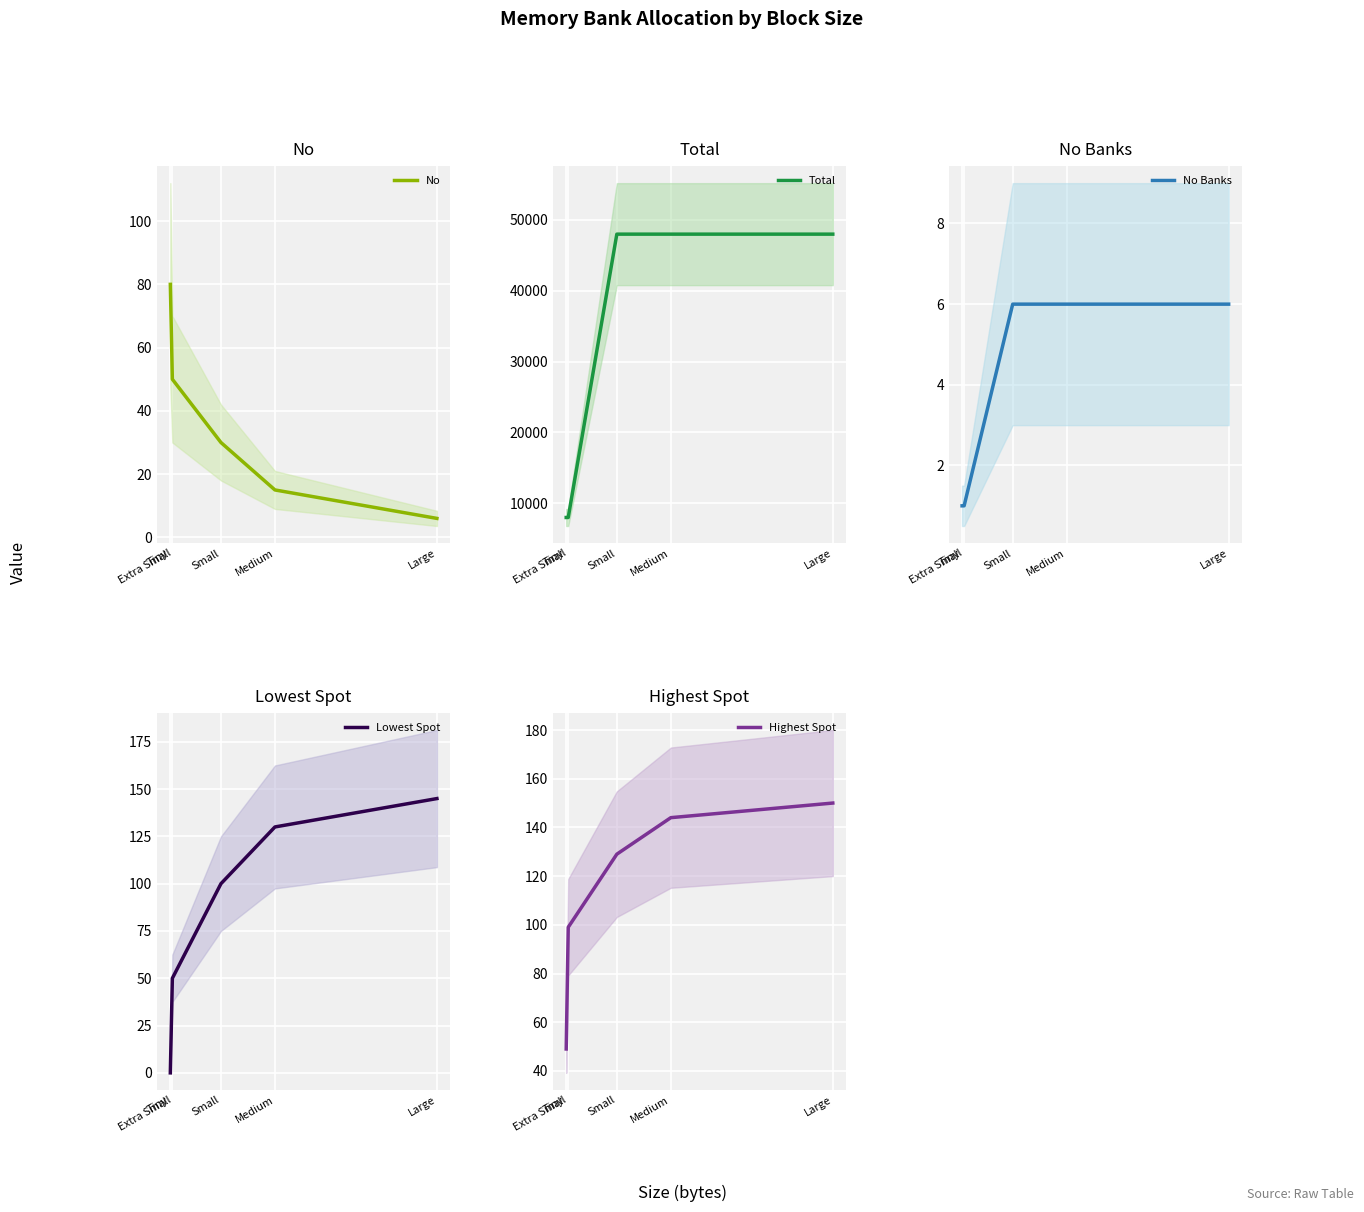

What is the difference between the maximum and minimum values in the No series?

74